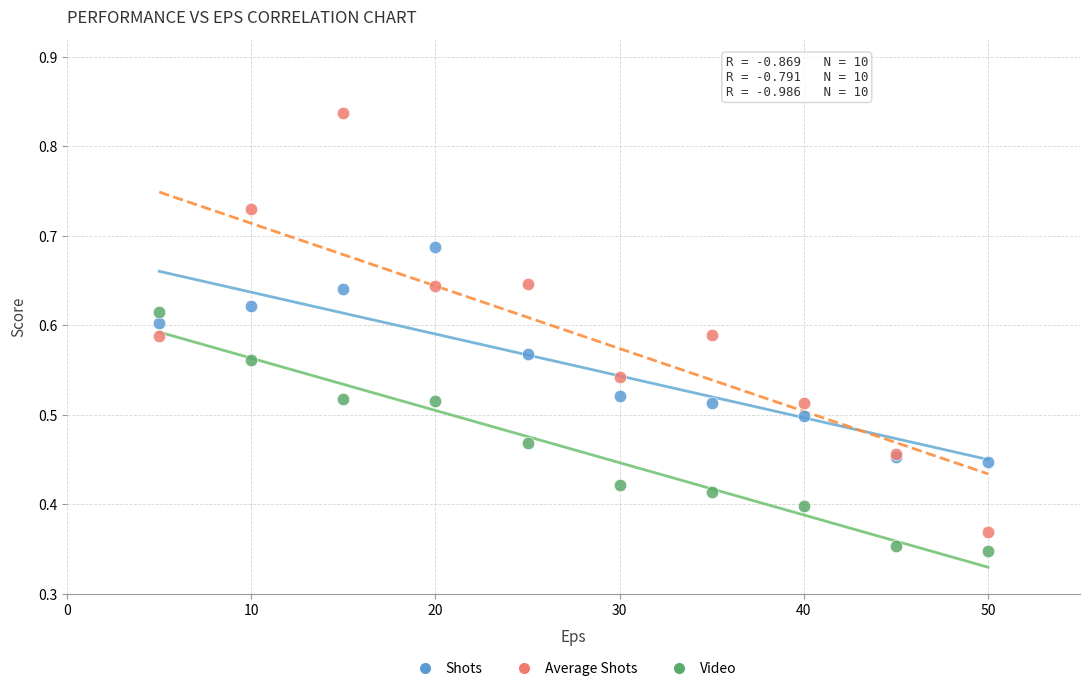

What are all the series names shown in the legend?

Shots, Average Shots, Video